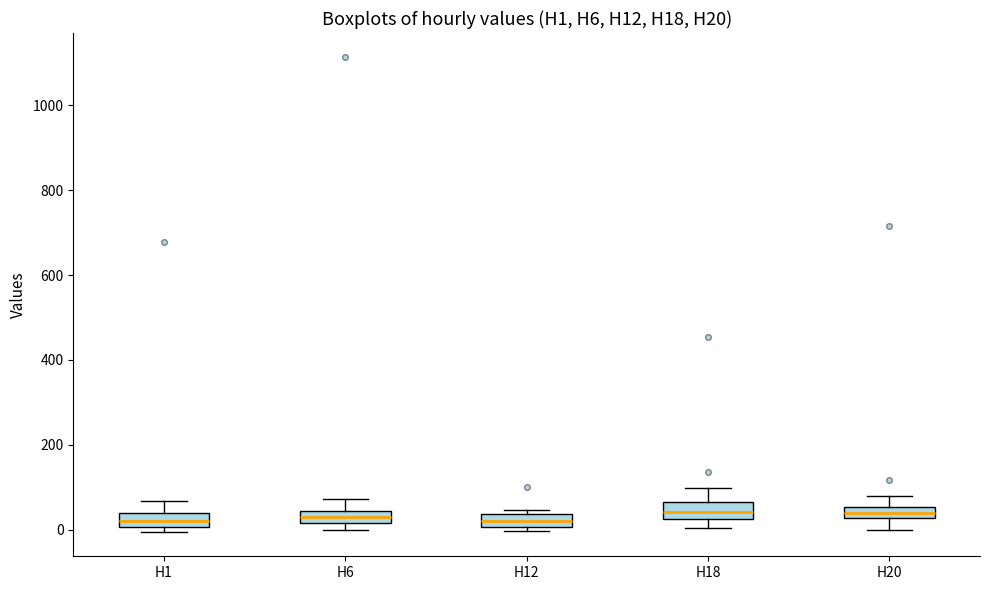

Where does the upper whisker of the box for H18 end on the y-axis? The values are not printed on the chart, so give them approximately, as read against the axis.

100